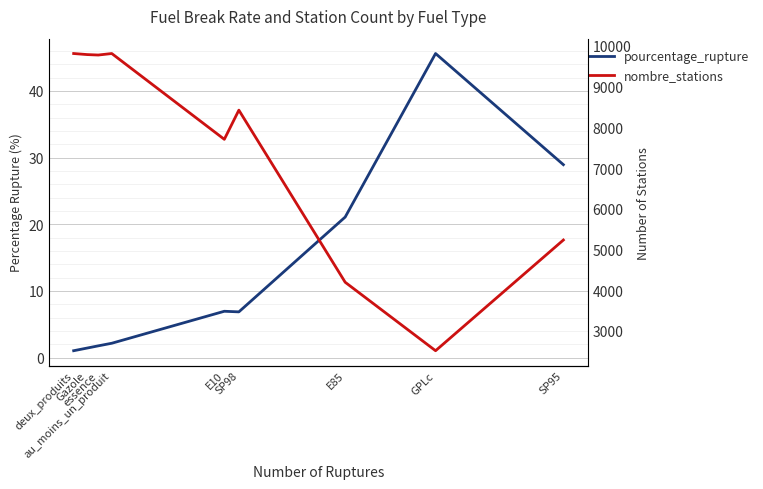

True or false: pourcentage_rupture has more than 0 points higher than both neighbors.

True